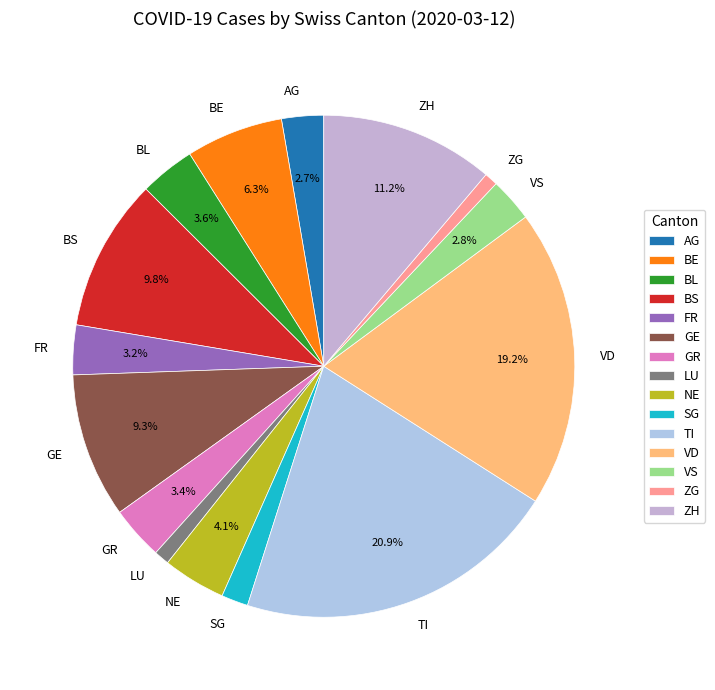

To the nearest percent, what percentage of the pie is VD?

19%